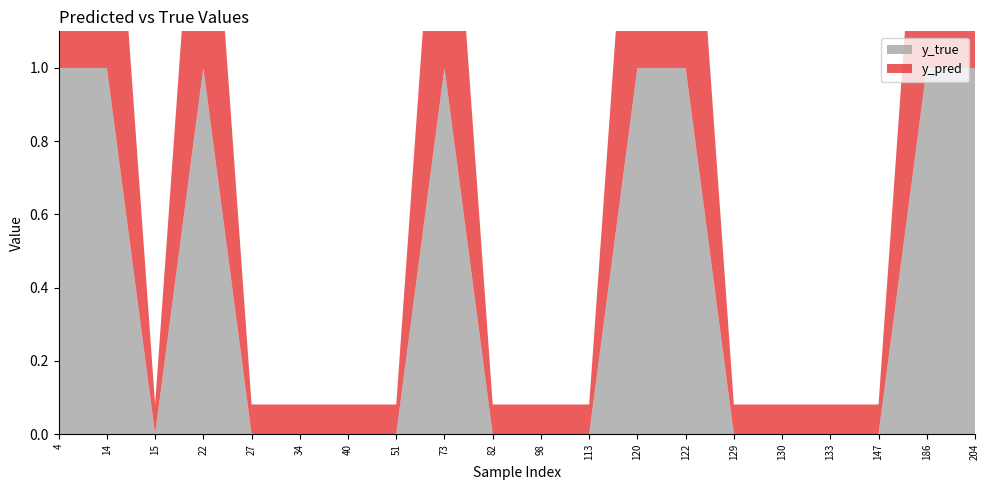

How many series are shown in this chart?

2